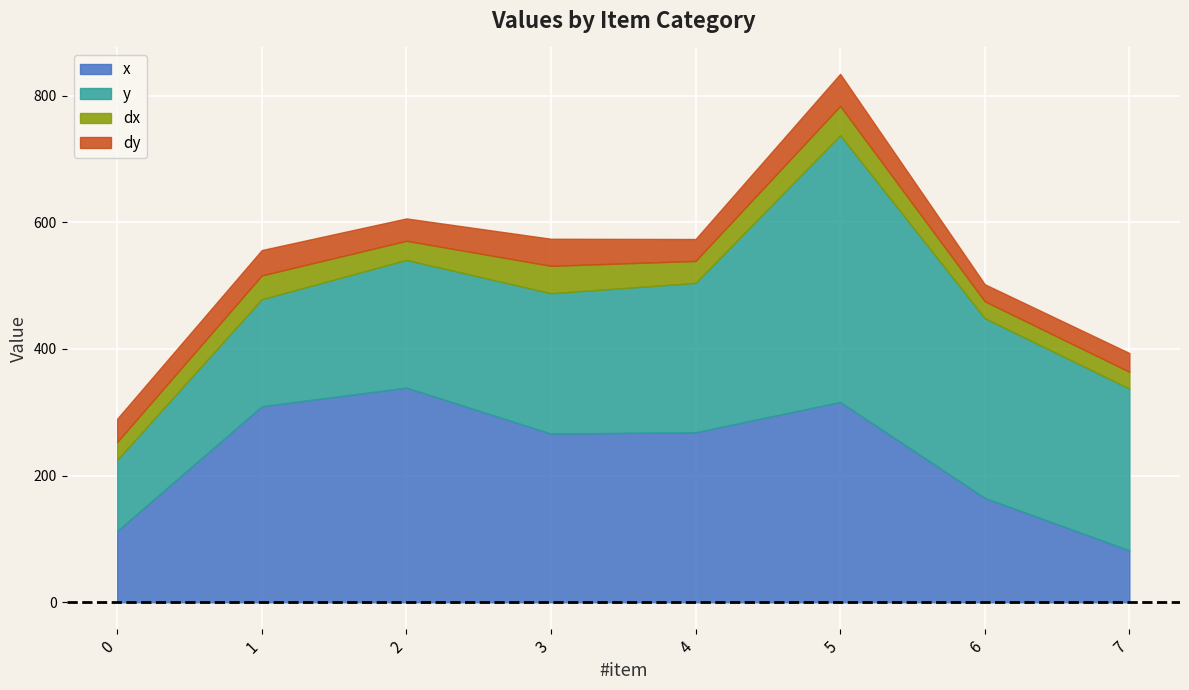

What is the sum of all y values?

1900.0